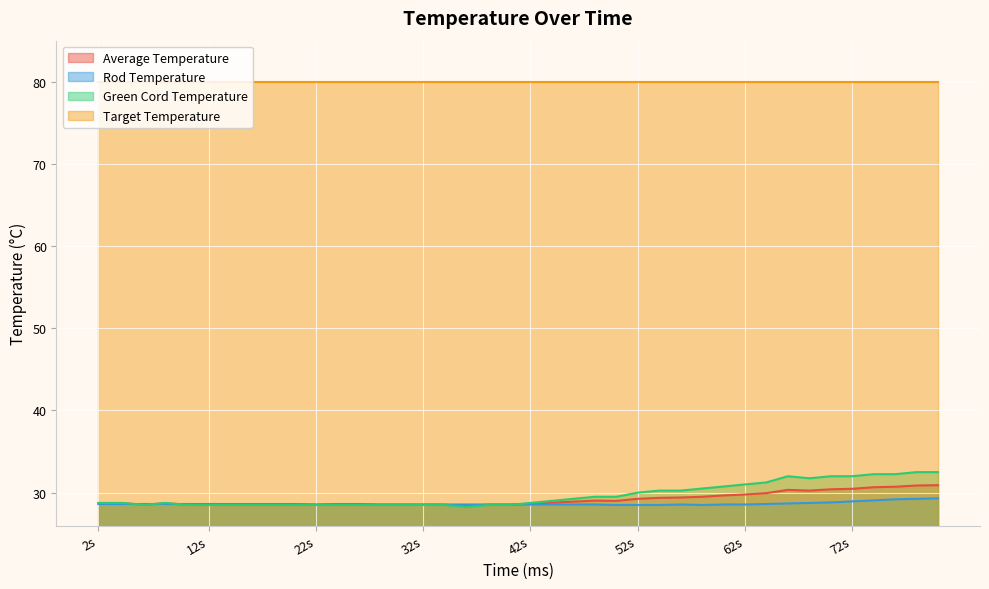

True or false: Target Temperature and Average Temperature cross at least once.

False